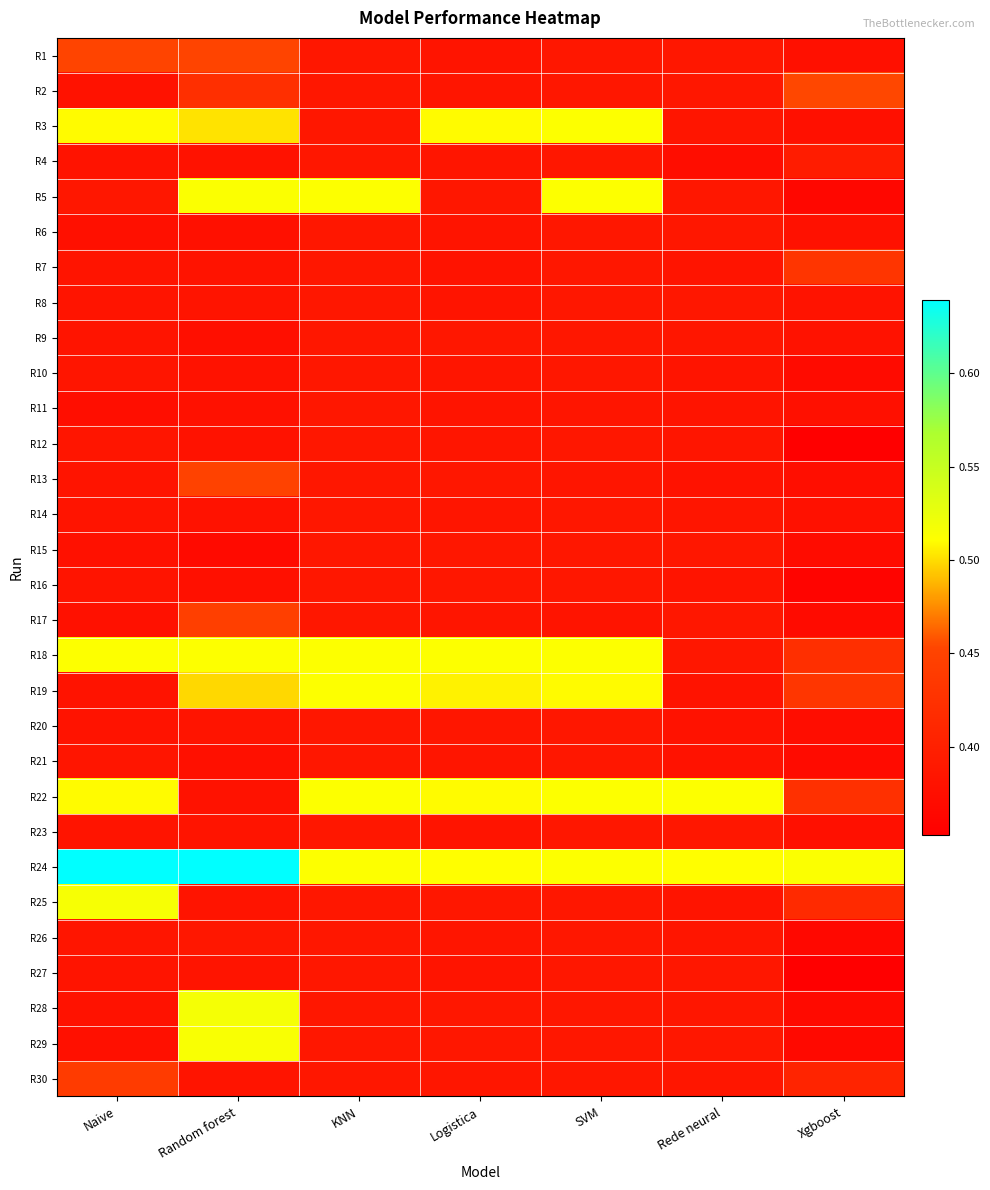

Reading right to left, extract all data points from this chart.

R1: Xgboost=0.4	Rede neural=0.4	SVM=0.4	Logistica=0.4	KNN=0.4	Random forest=0.5	Naive=0.5
R2: Xgboost=0.5	Rede neural=0.4	SVM=0.4	Logistica=0.4	KNN=0.4	Random forest=0.4	Naive=0.4
R3: Xgboost=0.4	Rede neural=0.4	SVM=0.5	Logistica=0.5	KNN=0.4	Random forest=0.5	Naive=0.5
R4: Xgboost=0.4	Rede neural=0.4	SVM=0.4	Logistica=0.4	KNN=0.4	Random forest=0.4	Naive=0.4
R5: Xgboost=0.4	Rede neural=0.4	SVM=0.5	Logistica=0.4	KNN=0.5	Random forest=0.5	Naive=0.4
R6: Xgboost=0.4	Rede neural=0.4	SVM=0.4	Logistica=0.4	KNN=0.4	Random forest=0.4	Naive=0.4
R7: Xgboost=0.4	Rede neural=0.4	SVM=0.4	Logistica=0.4	KNN=0.4	Random forest=0.4	Naive=0.4
R8: Xgboost=0.4	Rede neural=0.4	SVM=0.4	Logistica=0.4	KNN=0.4	Random forest=0.4	Naive=0.4
R9: Xgboost=0.4	Rede neural=0.4	SVM=0.4	Logistica=0.4	KNN=0.4	Random forest=0.4	Naive=0.4
R10: Xgboost=0.4	Rede neural=0.4	SVM=0.4	Logistica=0.4	KNN=0.4	Random forest=0.4	Naive=0.4
R11: Xgboost=0.4	Rede neural=0.4	SVM=0.4	Logistica=0.4	KNN=0.4	Random forest=0.4	Naive=0.4
R12: Xgboost=0.4	Rede neural=0.4	SVM=0.4	Logistica=0.4	KNN=0.4	Random forest=0.4	Naive=0.4
R13: Xgboost=0.4	Rede neural=0.4	SVM=0.4	Logistica=0.4	KNN=0.4	Random forest=0.4	Naive=0.4
R14: Xgboost=0.4	Rede neural=0.4	SVM=0.4	Logistica=0.4	KNN=0.4	Random forest=0.4	Naive=0.4
R15: Xgboost=0.4	Rede neural=0.4	SVM=0.4	Logistica=0.4	KNN=0.4	Random forest=0.4	Naive=0.4
R16: Xgboost=0.4	Rede neural=0.4	SVM=0.4	Logistica=0.4	KNN=0.4	Random forest=0.4	Naive=0.4
R17: Xgboost=0.4	Rede neural=0.4	SVM=0.4	Logistica=0.4	KNN=0.4	Random forest=0.4	Naive=0.4
R18: Xgboost=0.4	Rede neural=0.4	SVM=0.5	Logistica=0.5	KNN=0.5	Random forest=0.5	Naive=0.5
R19: Xgboost=0.4	Rede neural=0.4	SVM=0.5	Logistica=0.5	KNN=0.5	Random forest=0.5	Naive=0.4
R20: Xgboost=0.4	Rede neural=0.4	SVM=0.4	Logistica=0.4	KNN=0.4	Random forest=0.4	Naive=0.4
R21: Xgboost=0.4	Rede neural=0.4	SVM=0.4	Logistica=0.4	KNN=0.4	Random forest=0.4	Naive=0.4
R22: Xgboost=0.4	Rede neural=0.5	SVM=0.5	Logistica=0.5	KNN=0.5	Random forest=0.4	Naive=0.5
R23: Xgboost=0.4	Rede neural=0.4	SVM=0.4	Logistica=0.4	KNN=0.4	Random forest=0.4	Naive=0.4
R24: Xgboost=0.5	Rede neural=0.5	SVM=0.5	Logistica=0.5	KNN=0.5	Random forest=0.6	Naive=0.6
R25: Xgboost=0.4	Rede neural=0.4	SVM=0.4	Logistica=0.4	KNN=0.4	Random forest=0.4	Naive=0.5
R26: Xgboost=0.4	Rede neural=0.4	SVM=0.4	Logistica=0.4	KNN=0.4	Random forest=0.4	Naive=0.4
R27: Xgboost=0.4	Rede neural=0.4	SVM=0.4	Logistica=0.4	KNN=0.4	Random forest=0.4	Naive=0.4
R28: Xgboost=0.4	Rede neural=0.4	SVM=0.4	Logistica=0.4	KNN=0.4	Random forest=0.5	Naive=0.4
R29: Xgboost=0.4	Rede neural=0.4	SVM=0.4	Logistica=0.4	KNN=0.4	Random forest=0.5	Naive=0.4
R30: Xgboost=0.4	Rede neural=0.4	SVM=0.4	Logistica=0.4	KNN=0.4	Random forest=0.4	Naive=0.4